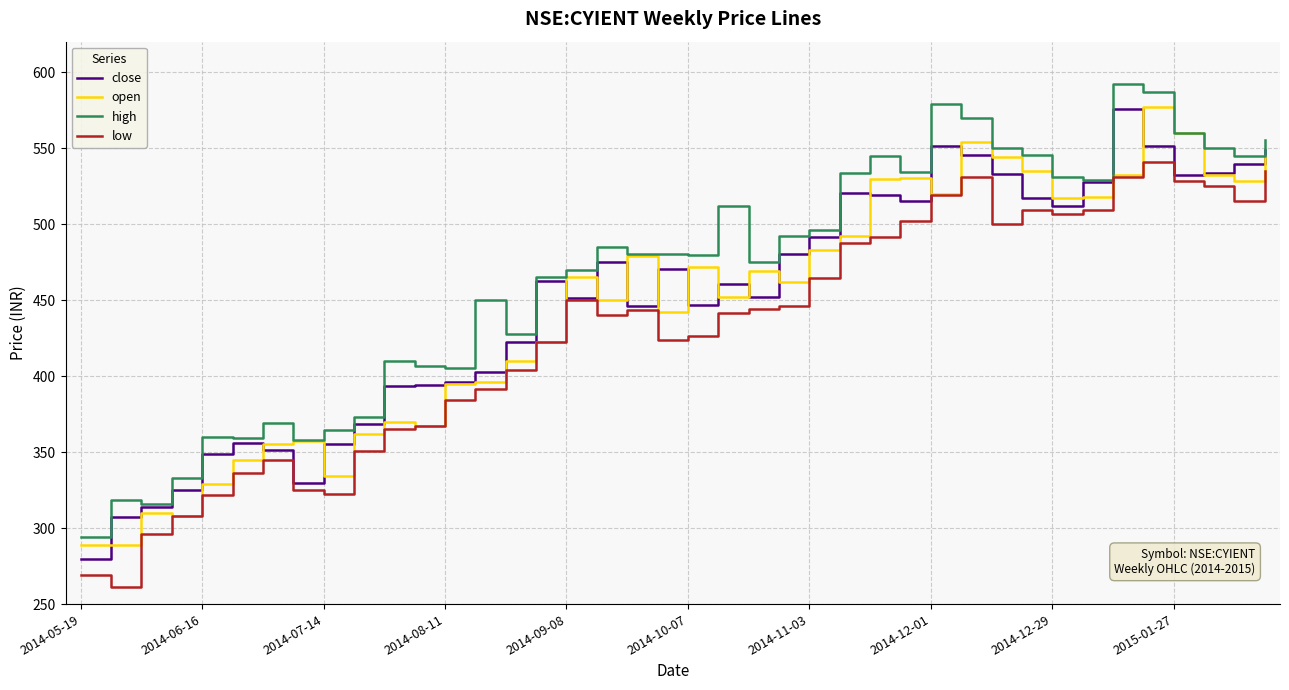

Which series has the largest range (max minus min)?

high